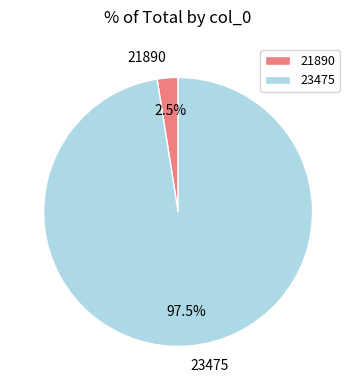

Rank the categories by value from lowest to highest.

21890, 23475